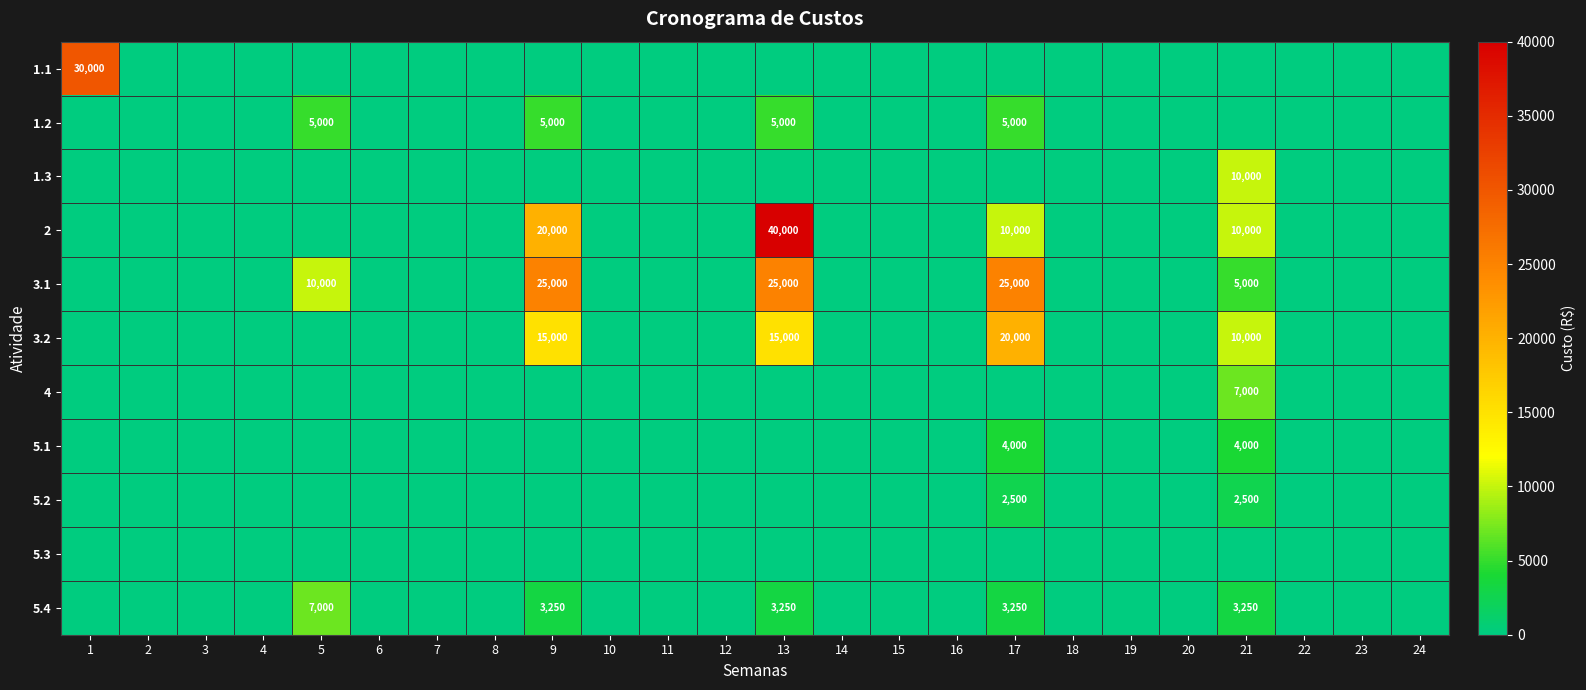

Is it true that 5.4 equals 1728 at 17?

False